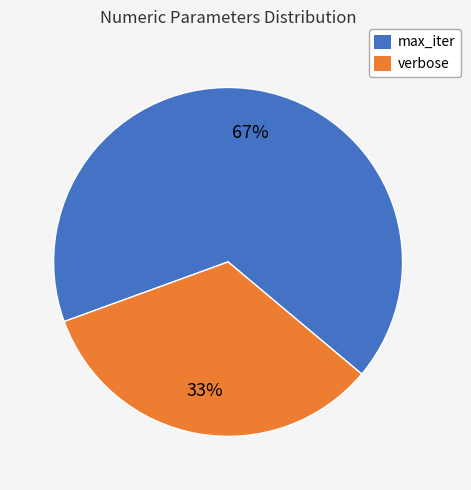

Which slice is the largest?

max_iter